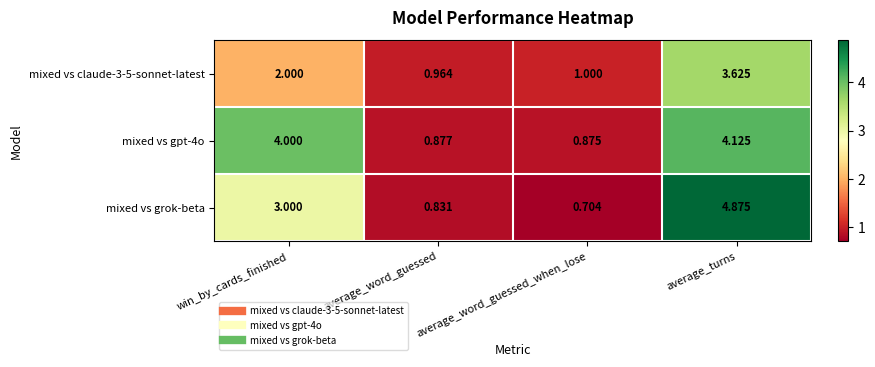

Which series has the largest total across all categories?

mixed vs gpt-4o